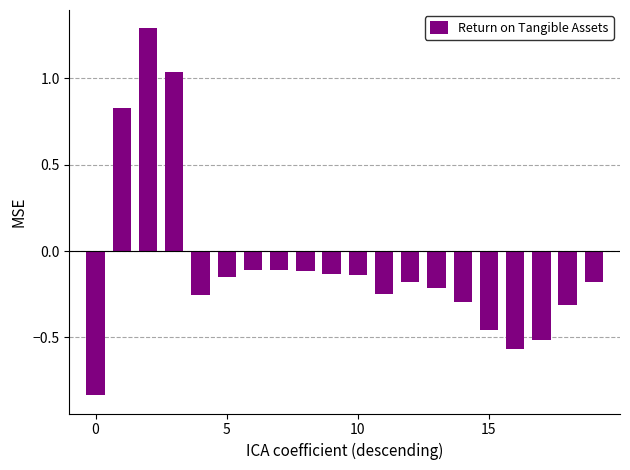

How many bars are there in total?

20